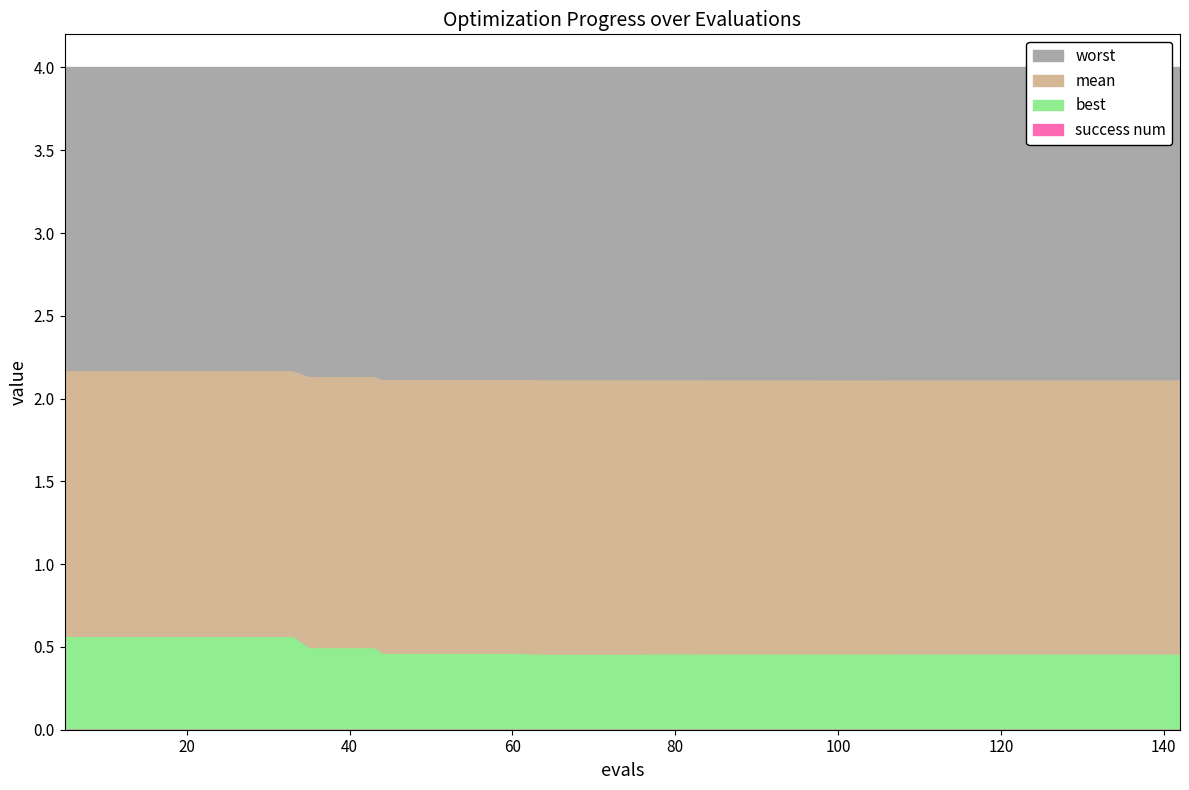

True or false: mean has more than 2 points higher than both neighbors.

False